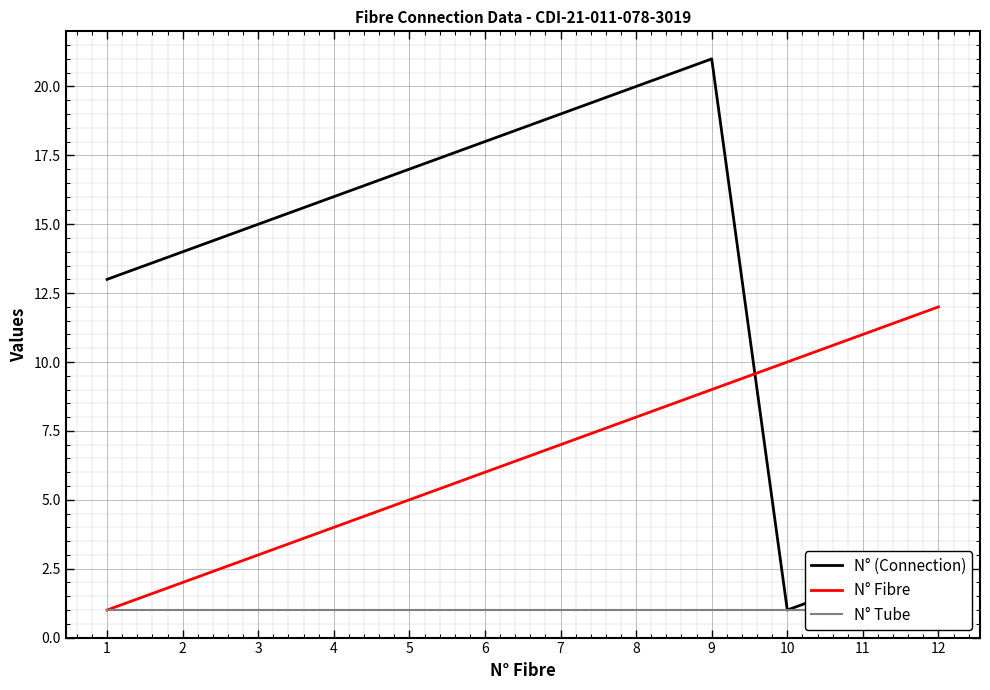

Between 1 and 10, which is larger?

1